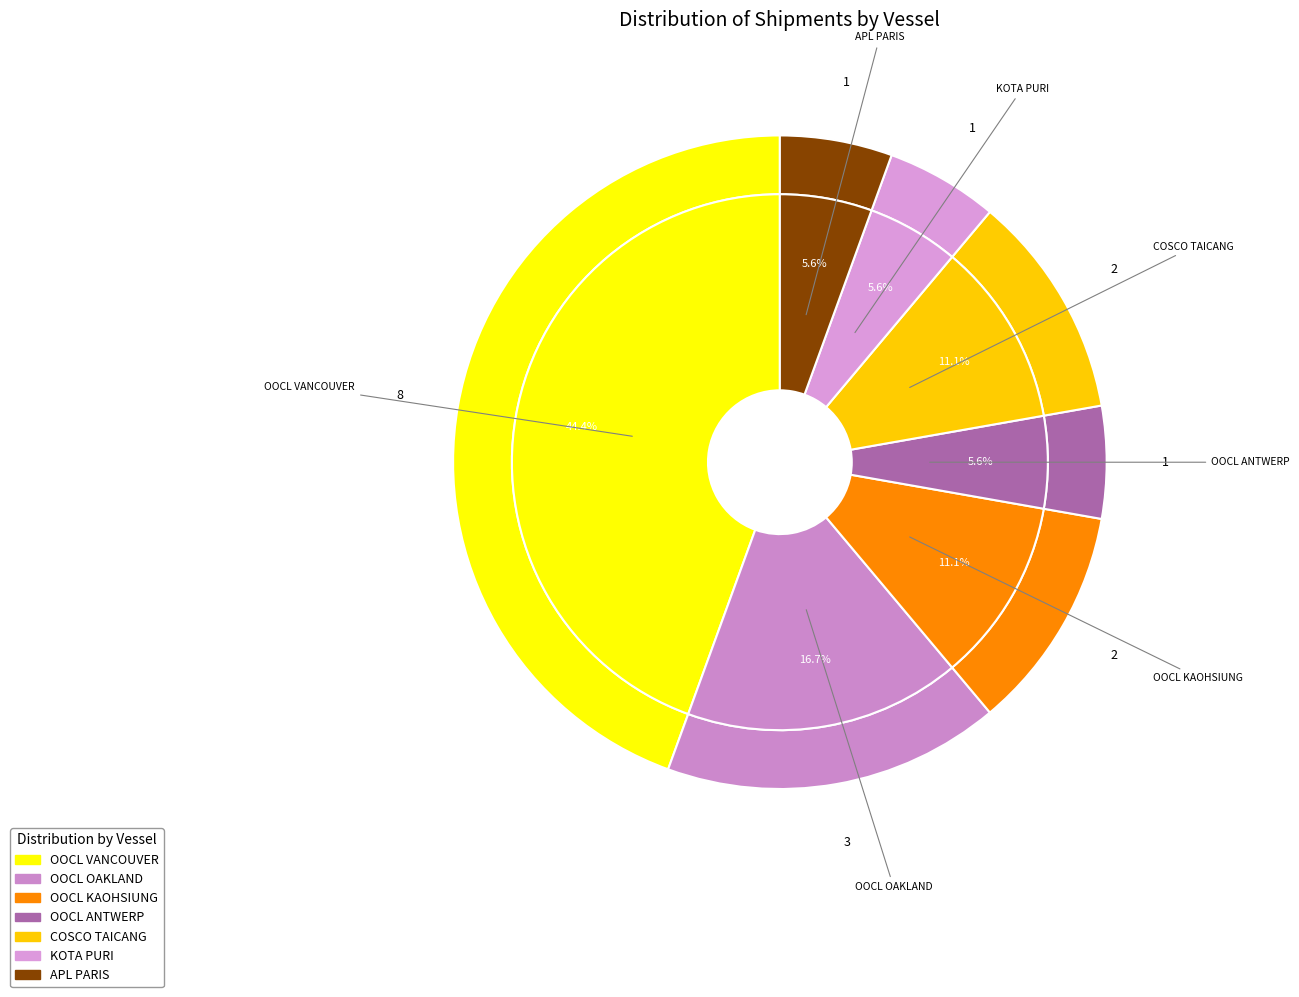

Is there a majority slice in this chart?

No